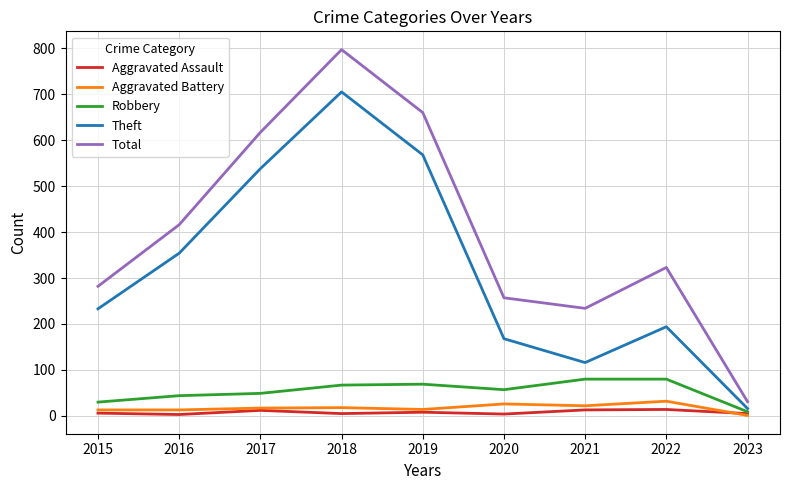

List the labels in order of Total value, smallest first.

2023, 2021, 2020, 2015, 2022, 2016, 2017, 2019, 2018